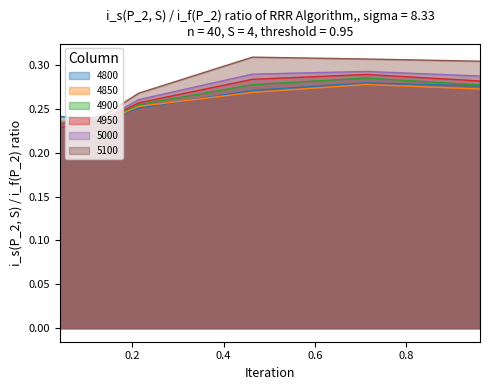

At which category is the sum across all series the highest?

0.7123287671232876